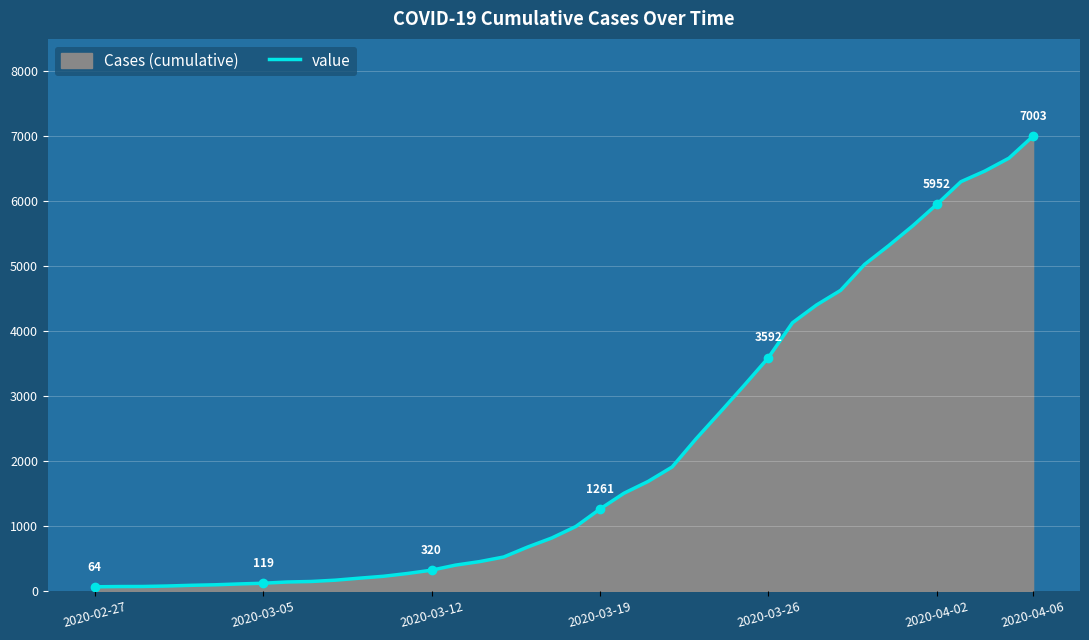

What is the difference between the maximum and minimum values?

6939